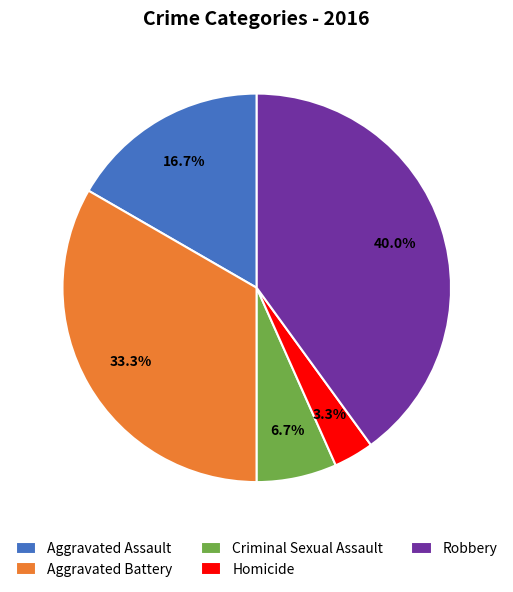

To the nearest percent, what portion does Aggravated Battery represent?

33%